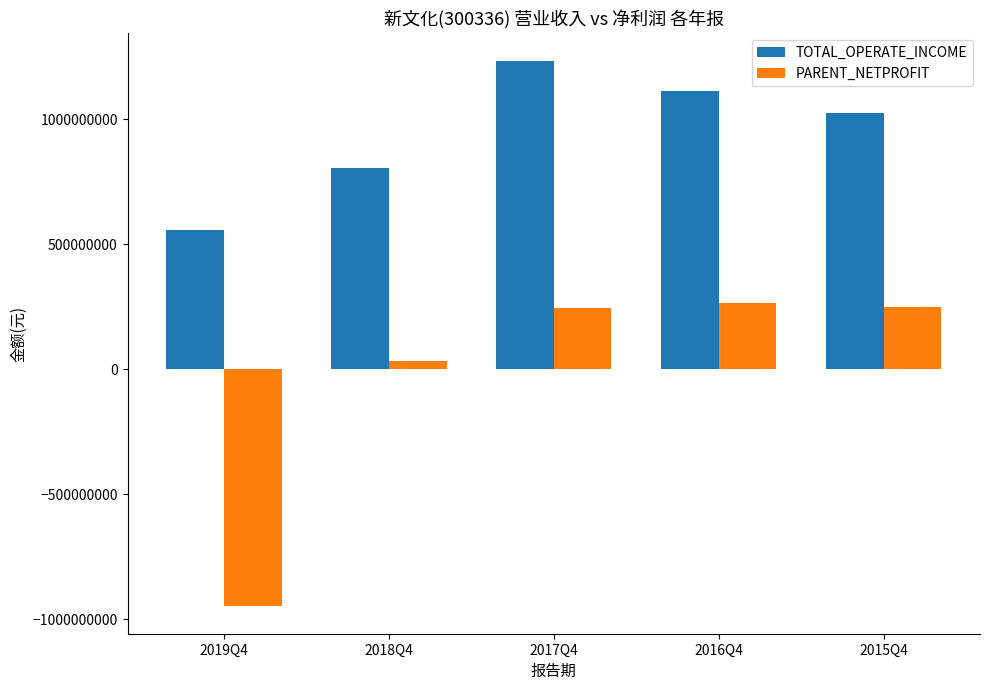

What is the label of the 1st bar from the right?

2015Q4